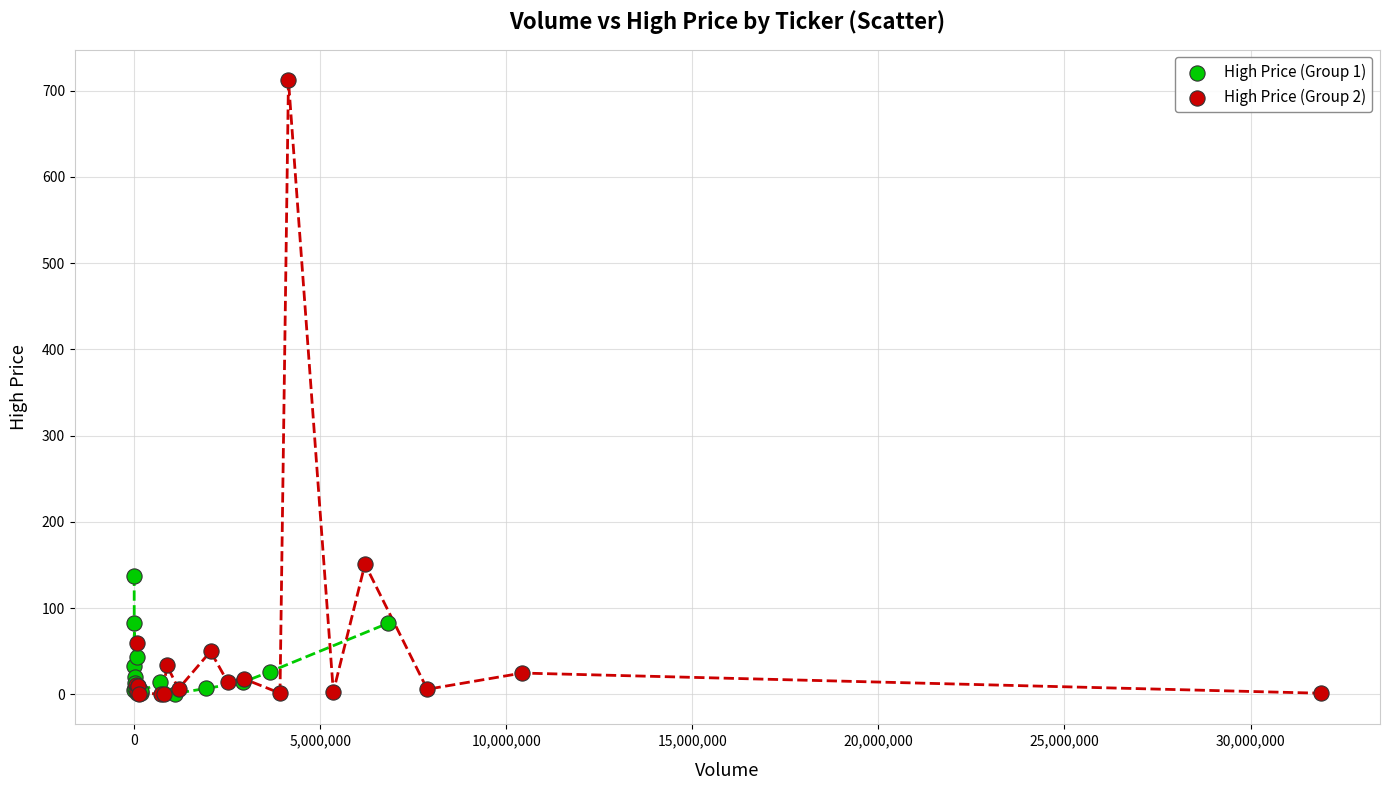

Which series has the largest Y range (max minus min)?

High Price (Group 2)